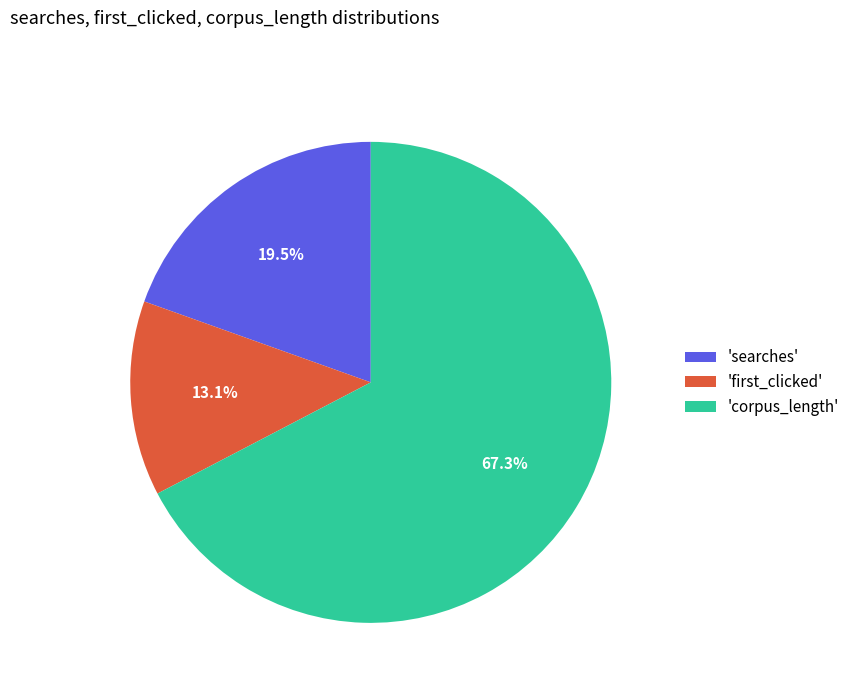

Rank the categories by value from highest to lowest.

'corpus_length', 'searches', 'first_clicked'